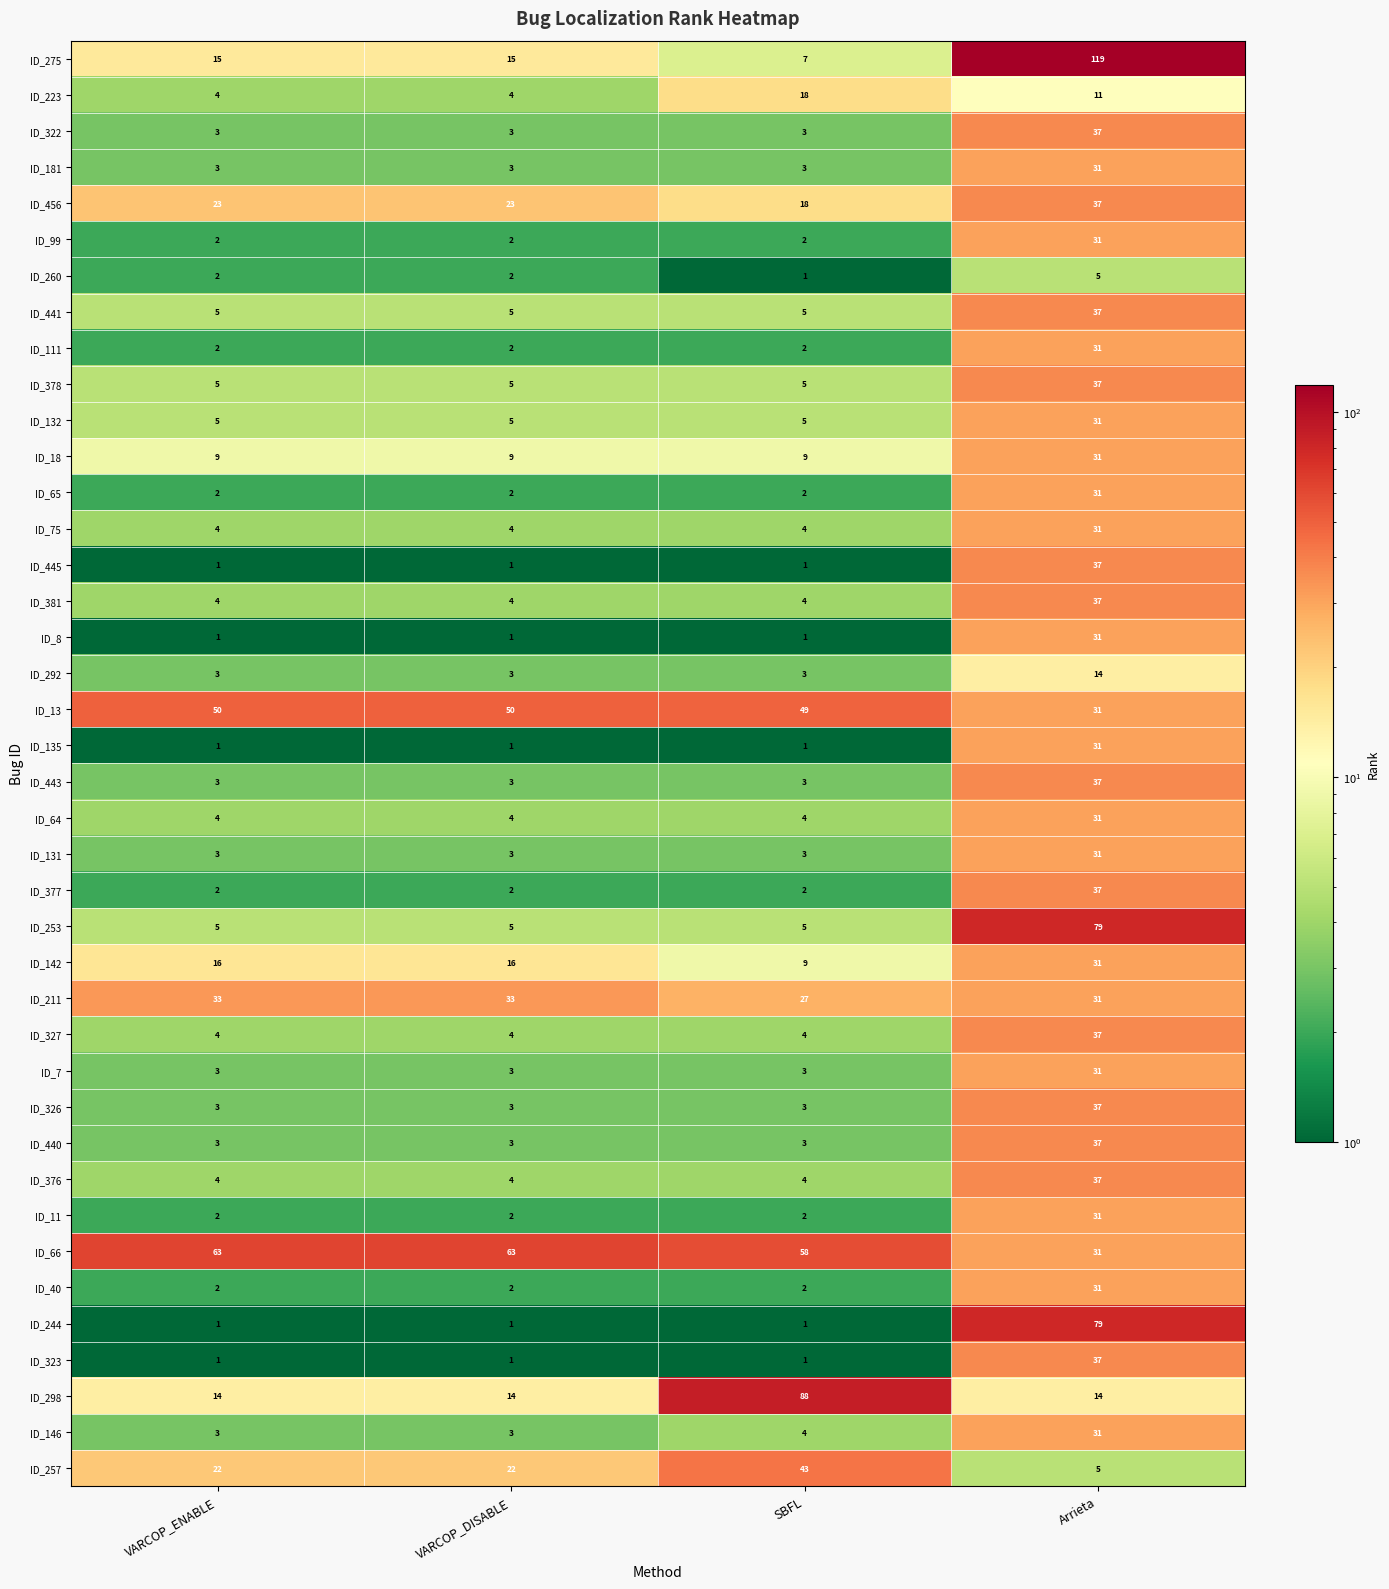

Count the ID_75 values in the range 4 to 31.

4